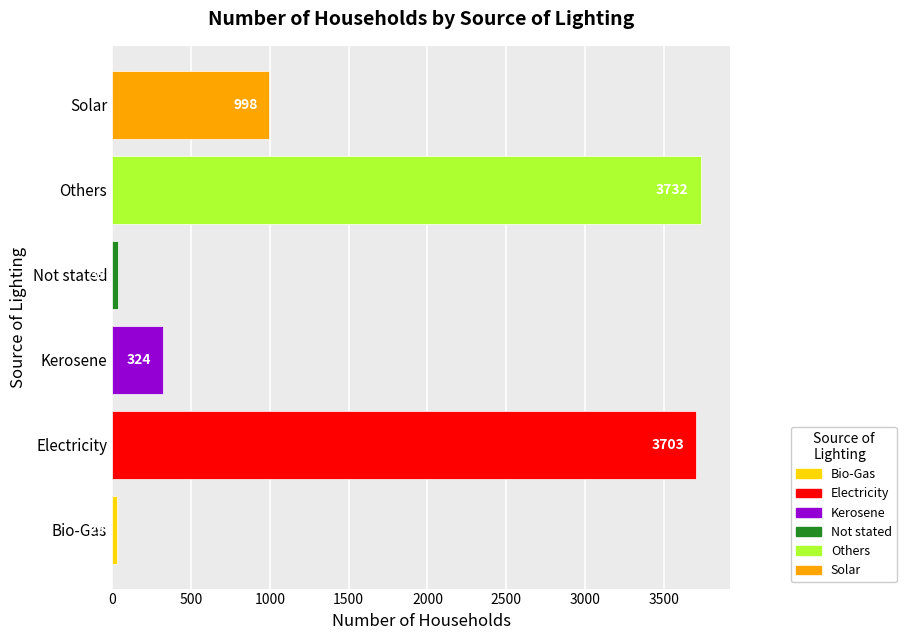

What is the difference between the maximum and minimum values?

3703